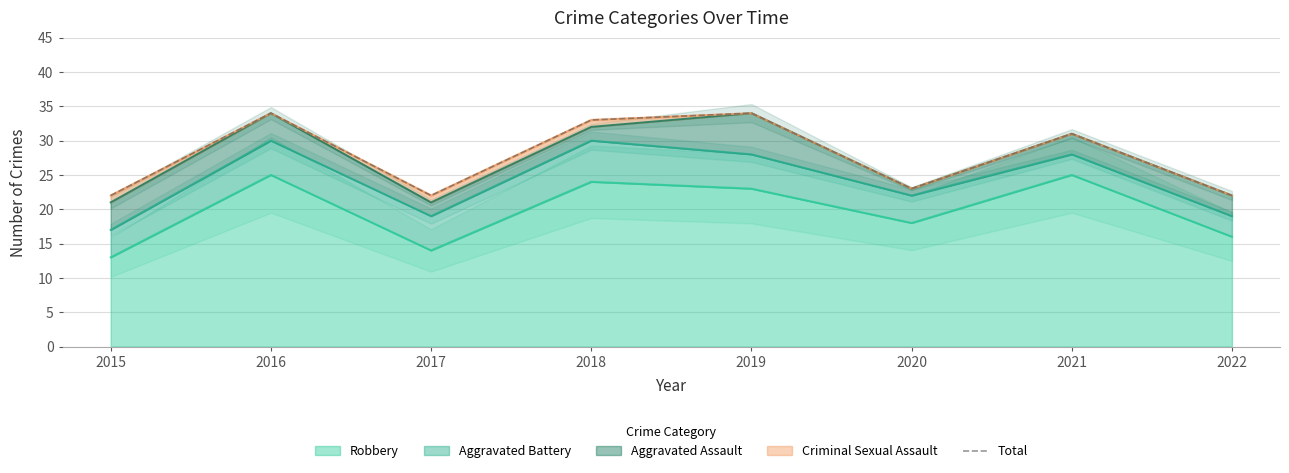

What is the value of the 8th point from the left?

22